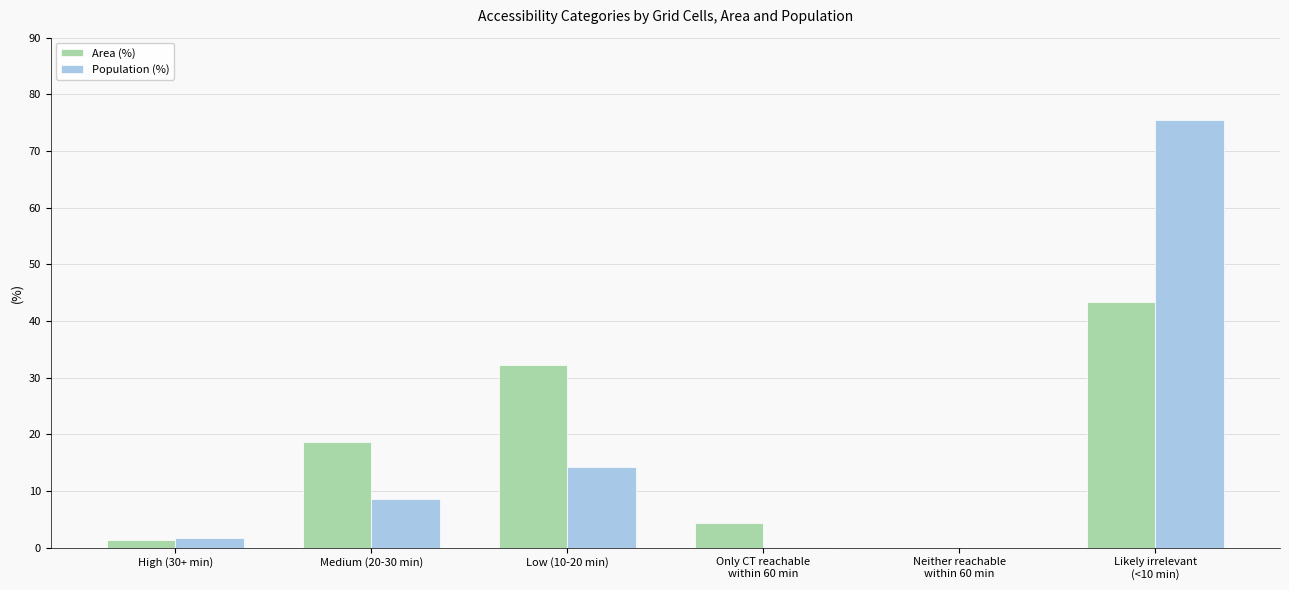

What is the sum of all Area (%) values?

100.0